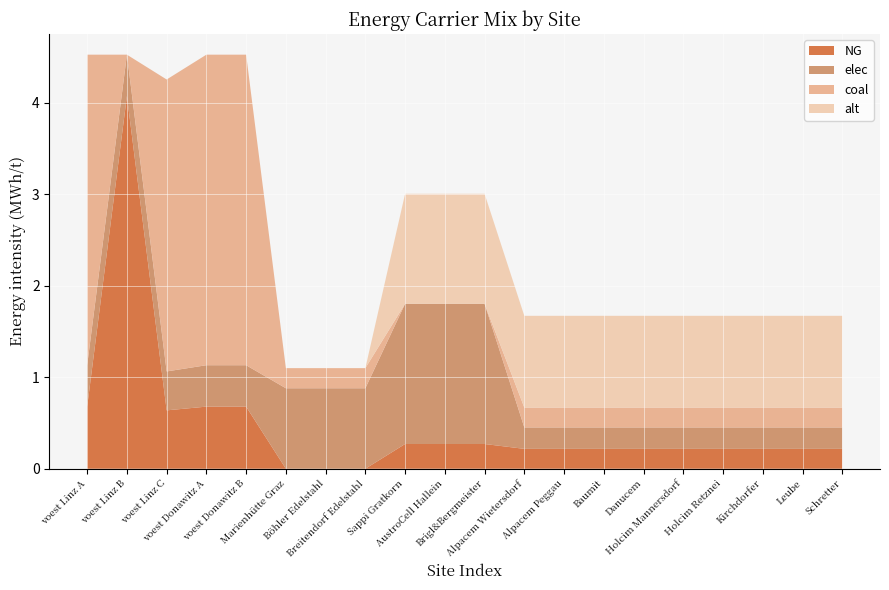

Reading left to right, extract all data points from this chart.

NG: voest Linz A=0.7	voest Linz B=4.1	voest Linz C=0.6	voest Donawitz A=0.7	voest Donawitz B=0.7	Marienhütte Graz=0.0	Böhler Edelstahl=0.0	Breitendorf Edelstahl=0.0	Sappi Gratkorn=0.3	AustroCell Hallein=0.3	Brigl&Bergmeister=0.3	Alpacem Wietersdorf=0.2	Alpacem Peggau=0.2	Baumit=0.2	Danucem=0.2	Holcim Mannersdorf=0.2	Holcim Retznei=0.2	Kirchdorfer=0.2	Leube=0.2	Schretter=0.2
elec: voest Linz A=0.5	voest Linz B=0.5	voest Linz C=0.4	voest Donawitz A=0.5	voest Donawitz B=0.5	Marienhütte Graz=0.9	Böhler Edelstahl=0.9	Breitendorf Edelstahl=0.9	Sappi Gratkorn=1.5	AustroCell Hallein=1.5	Brigl&Bergmeister=1.5	Alpacem Wietersdorf=0.2	Alpacem Peggau=0.2	Baumit=0.2	Danucem=0.2	Holcim Mannersdorf=0.2	Holcim Retznei=0.2	Kirchdorfer=0.2	Leube=0.2	Schretter=0.2
coal: voest Linz A=3.4	voest Linz B=0.0	voest Linz C=3.2	voest Donawitz A=3.4	voest Donawitz B=3.4	Marienhütte Graz=0.2	Böhler Edelstahl=0.2	Breitendorf Edelstahl=0.2	Sappi Gratkorn=0.0	AustroCell Hallein=0.0	Brigl&Bergmeister=0.0	Alpacem Wietersdorf=0.2	Alpacem Peggau=0.2	Baumit=0.2	Danucem=0.2	Holcim Mannersdorf=0.2	Holcim Retznei=0.2	Kirchdorfer=0.2	Leube=0.2	Schretter=0.2
alt: voest Linz A=0.0	voest Linz B=0.0	voest Linz C=0.0	voest Donawitz A=0.0	voest Donawitz B=0.0	Marienhütte Graz=0.0	Böhler Edelstahl=0.0	Breitendorf Edelstahl=0.0	Sappi Gratkorn=1.2	AustroCell Hallein=1.2	Brigl&Bergmeister=1.2	Alpacem Wietersdorf=1.0	Alpacem Peggau=1.0	Baumit=1.0	Danucem=1.0	Holcim Mannersdorf=1.0	Holcim Retznei=1.0	Kirchdorfer=1.0	Leube=1.0	Schretter=1.0